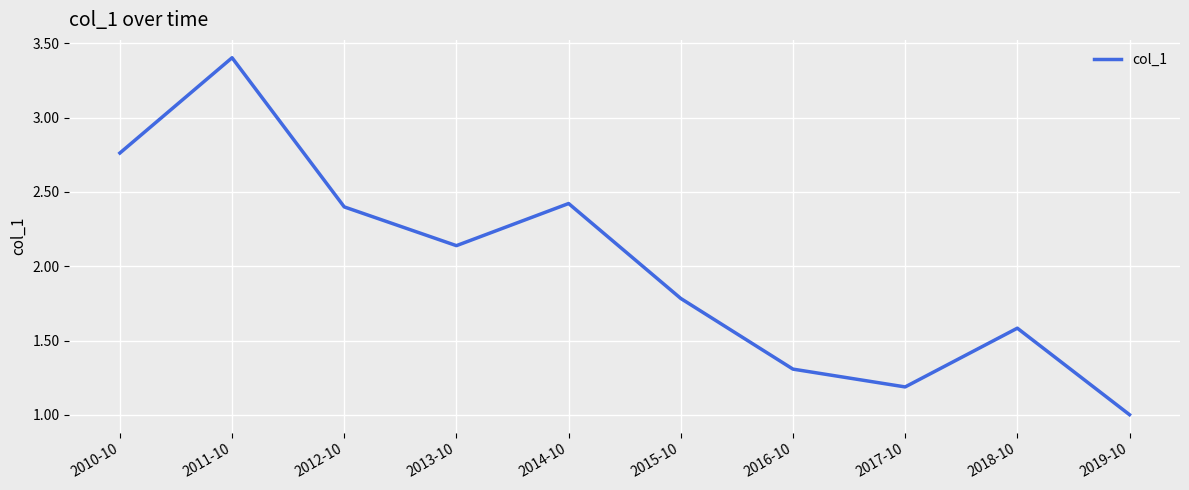

What is the difference between the maximum and minimum values?

2.4